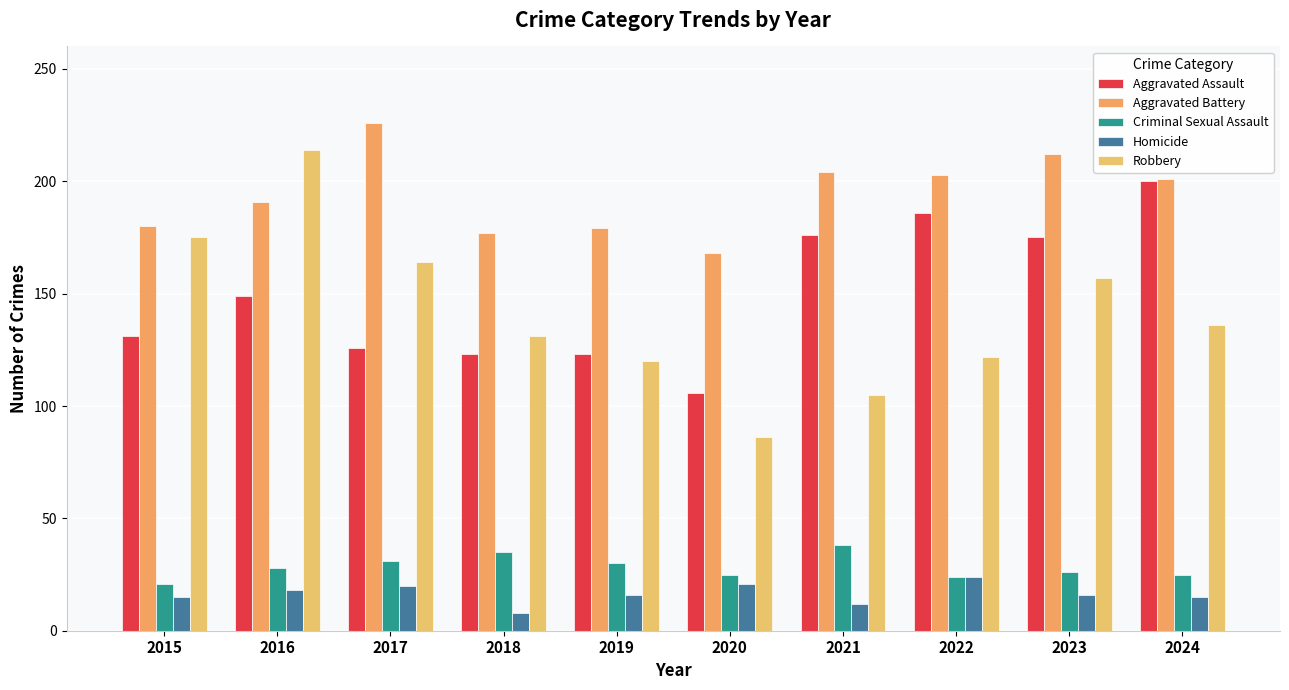

What is the value of the Criminal Sexual Assault bar at the 1st from the left?

21